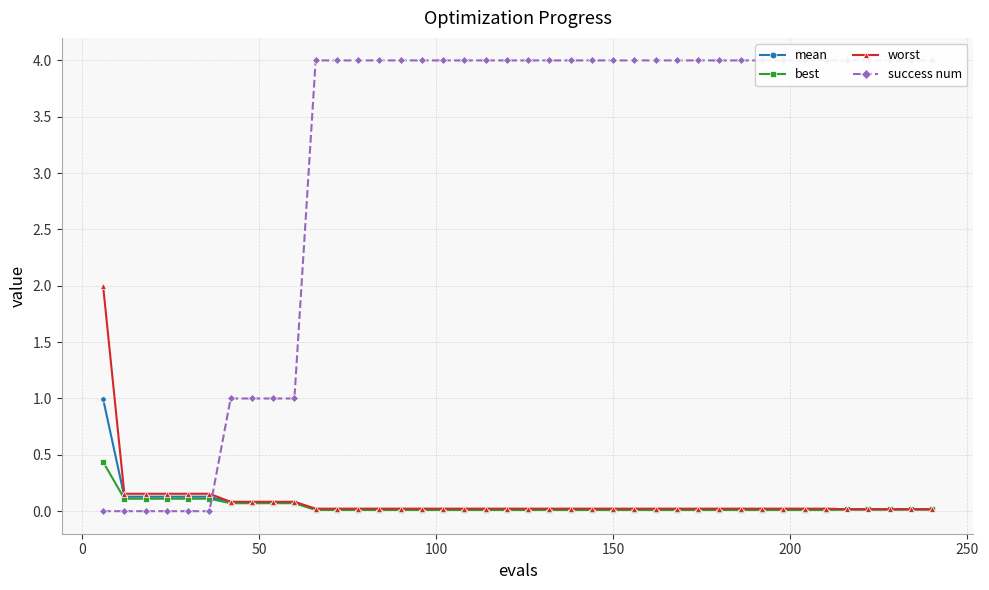

What is the highest value of the best series?

0.4